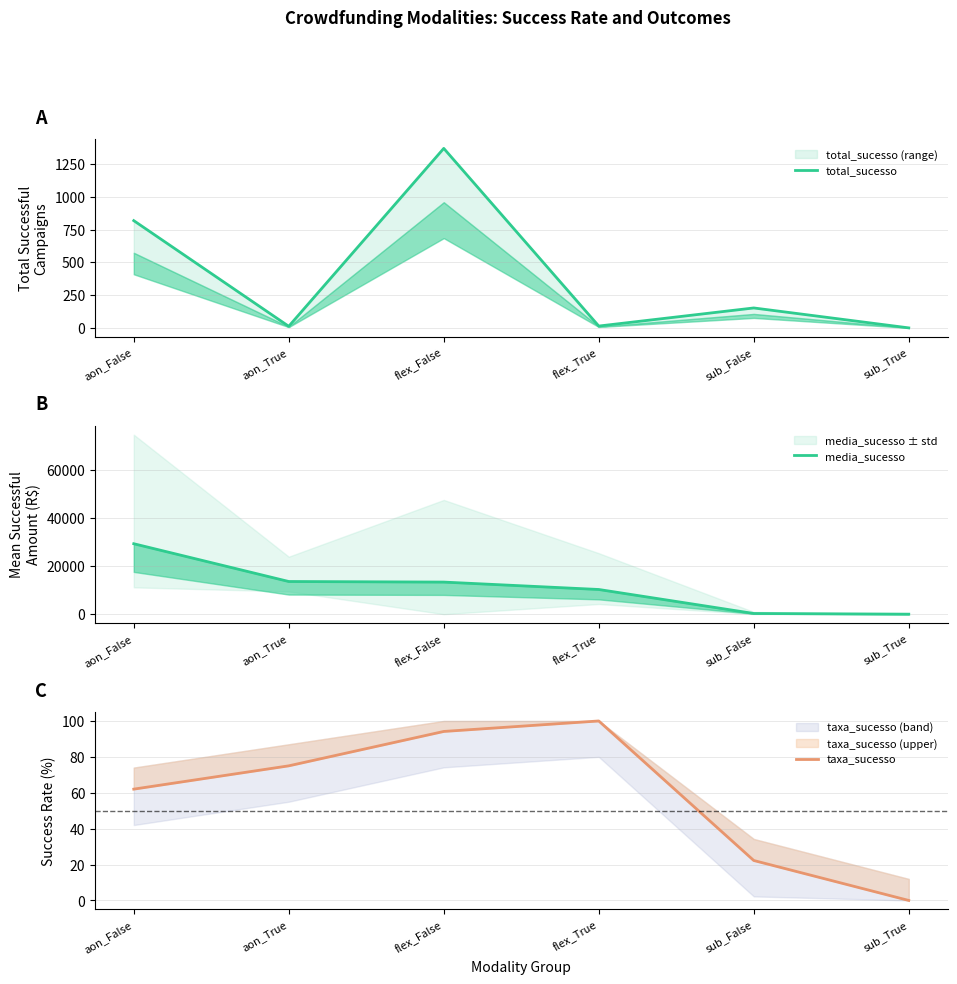

True or false: total_sucesso has a value of 23.7 at flex_True.

False